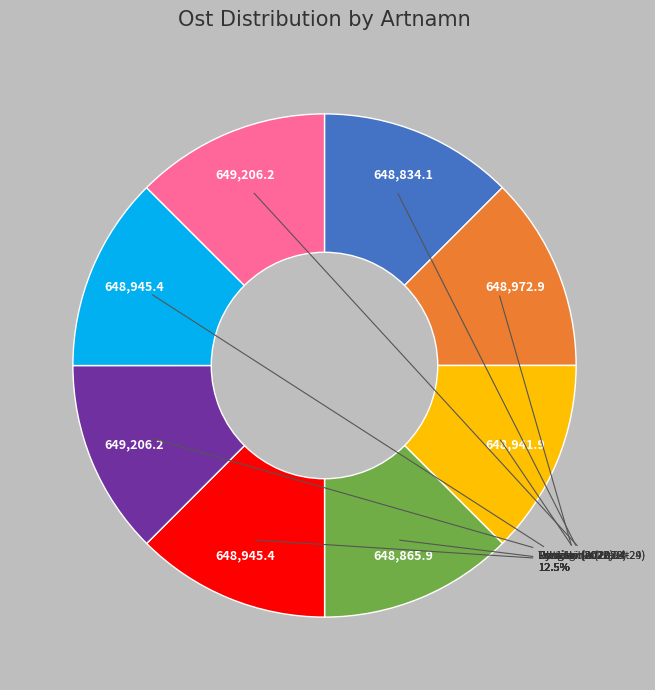

How many slices are in this pie chart?

8